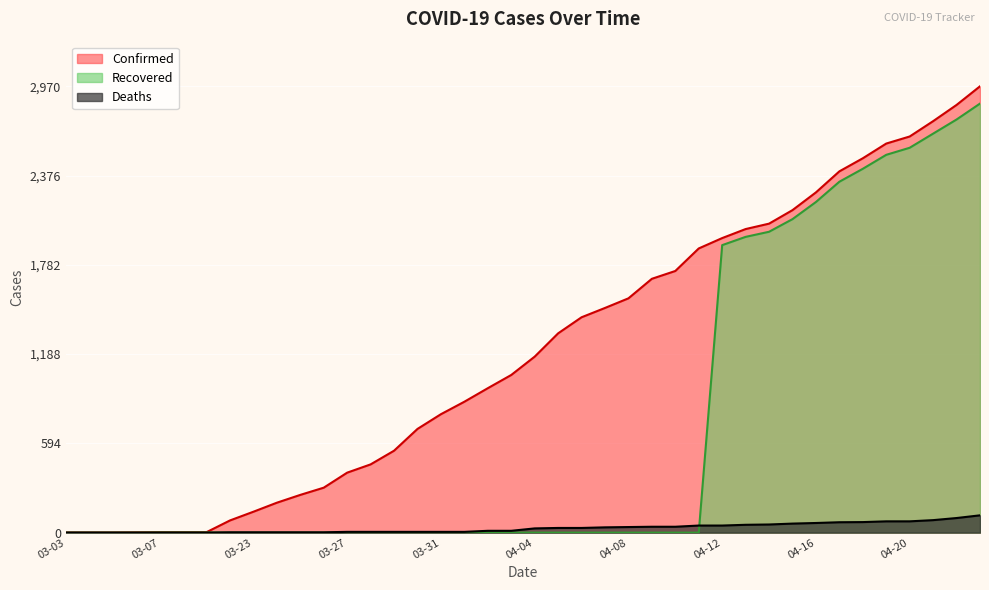

Reading left to right, what are all the values shown in this chart?

Confirmed: 1	1	1	2	3	3	3	81	139	199	251	299	399	454	545	690	788	871	961	1049	1171	1326	1433	1495	1559	1689	1741	1891	1960	2020	2056	2146	2264	2404	2491	2589	2636	2738	2846	2970
Deaths: 0	0	0	0	0	0	0	2	2	2	2	2	5	5	5	5	5	5	12	12	28	31	31	35	37	39	39	47	47	52	54	60	64	69	70	75	75	83	97	115
Recovered: 0	0	0	0	1	1	1	0	0	0	0	0	0	0	0	0	0	0	0	0	0	0	0	0	0	0	0	0	1913	1968	2002	2086	2200	2335	2421	2514	2561	2655	2749	2855